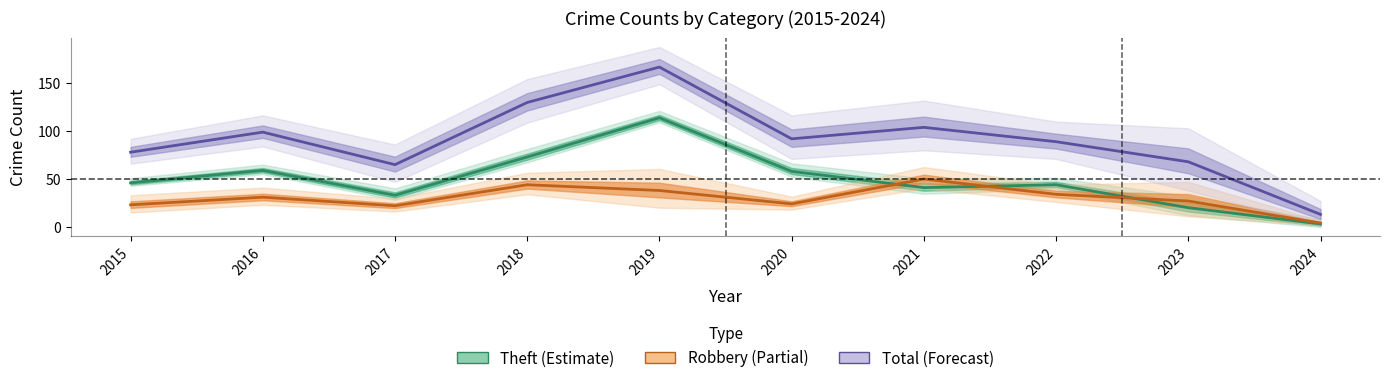

What is the sum of all Total (Forecast) values?

905